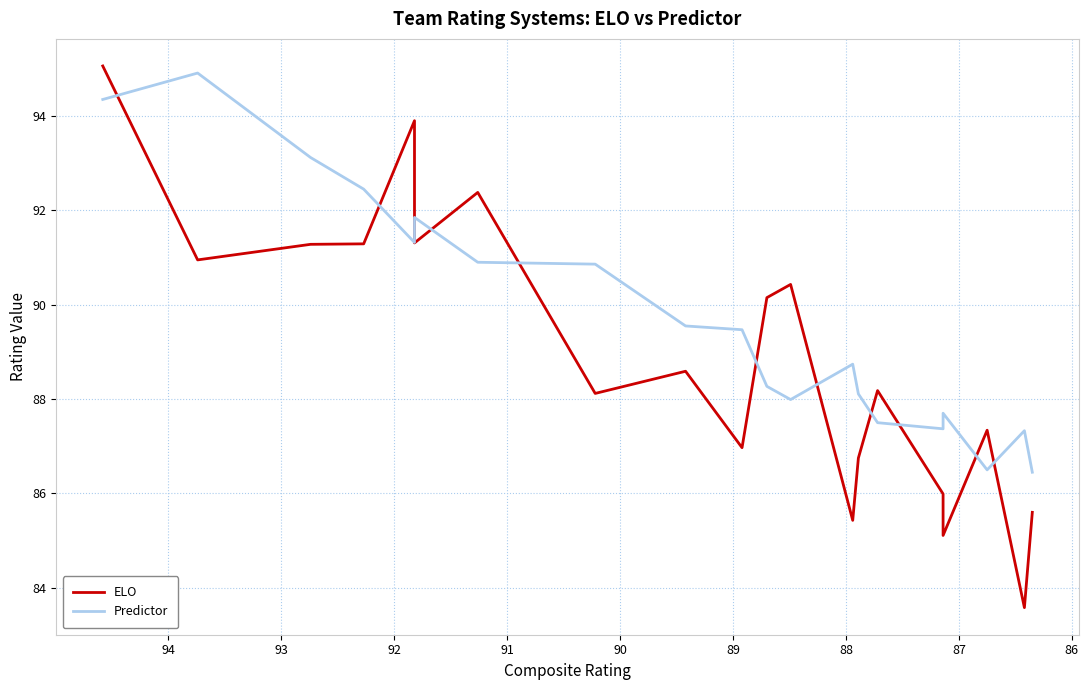

What is the sum of all ELO values?

1778.4